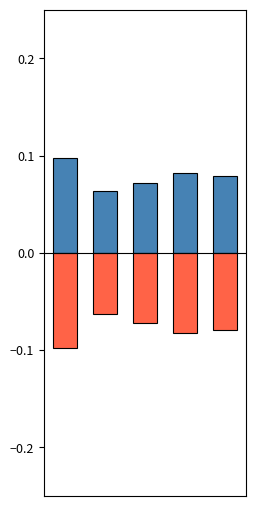

What is the spread (max minus min) of values at 1?

0.1